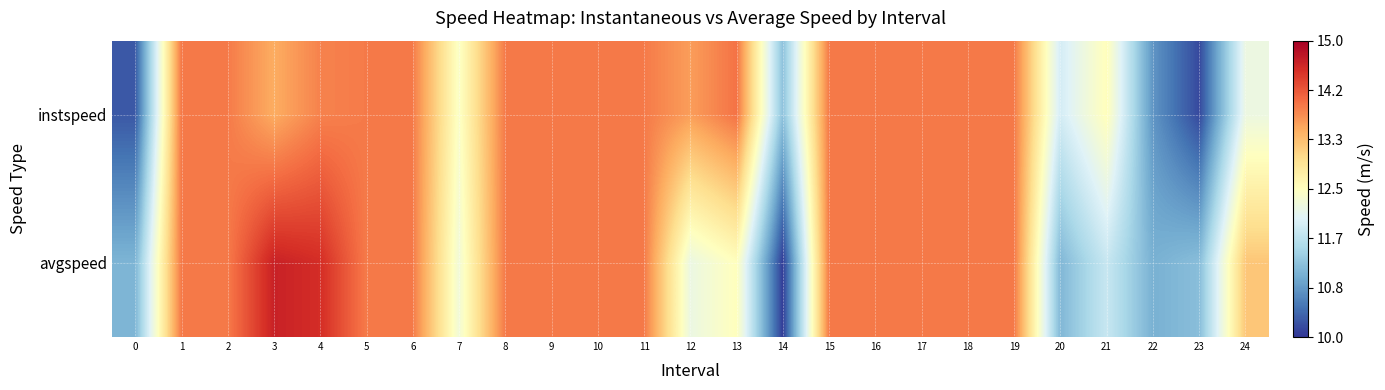

Which has a higher value, 9 or 6?

9